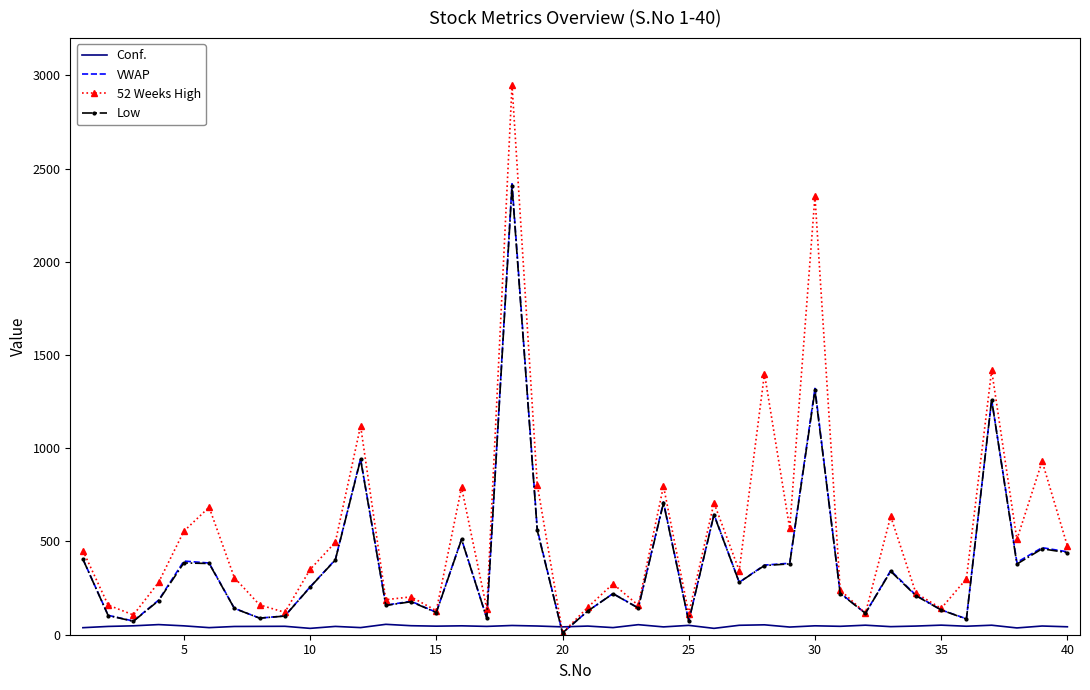

Which series has the largest range (max minus min)?

52 Weeks High